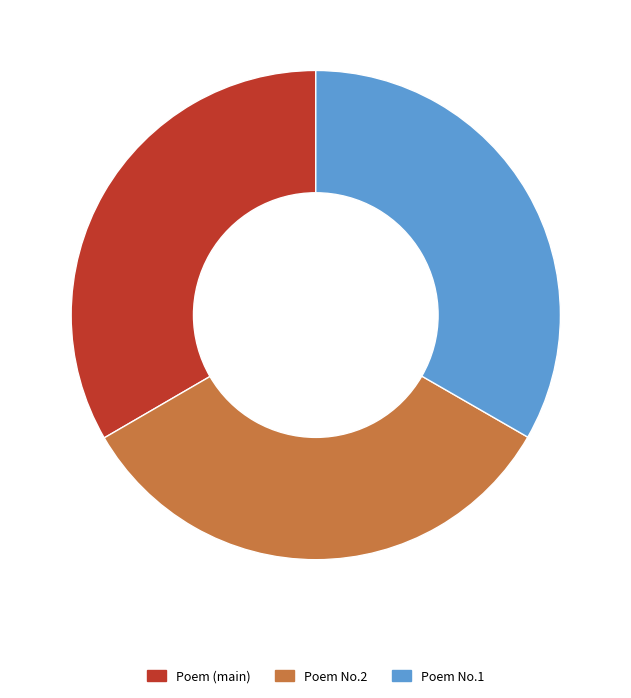

Approximately how many times larger is the value at Poem No.2 compared to Poem (main)?

1.0